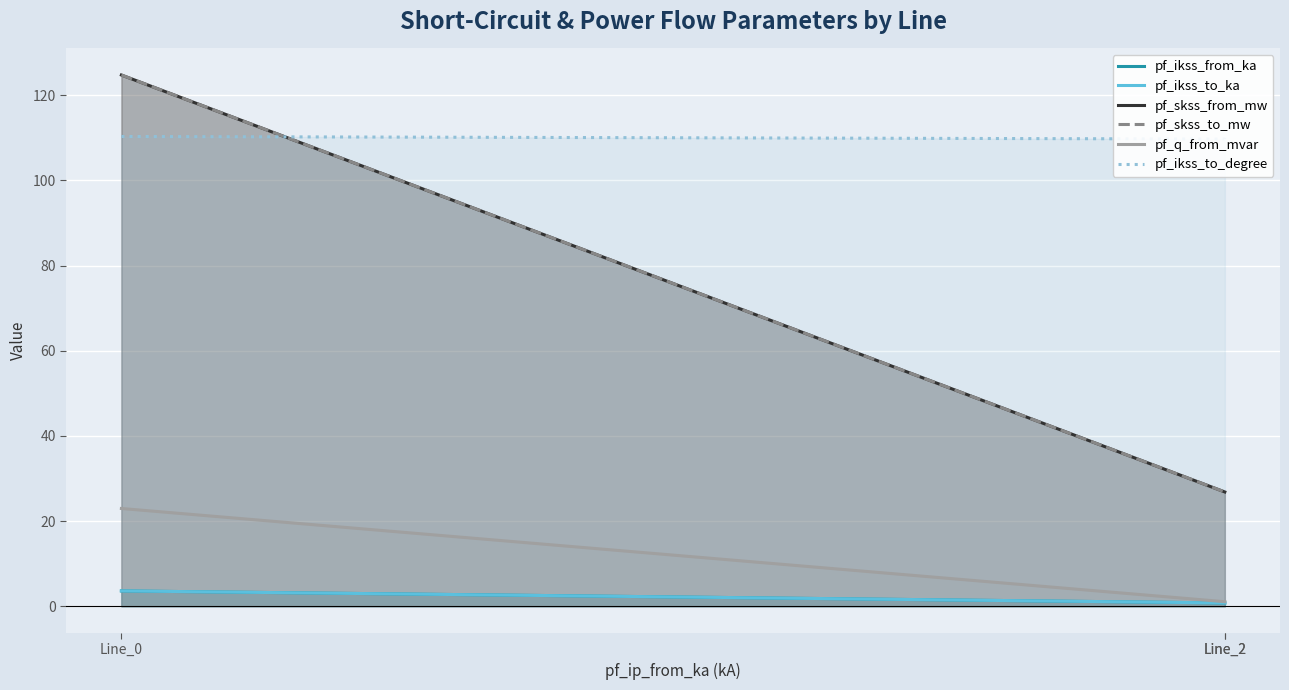

How many pf_ikss_to_degree values are between 109 and 110?

2